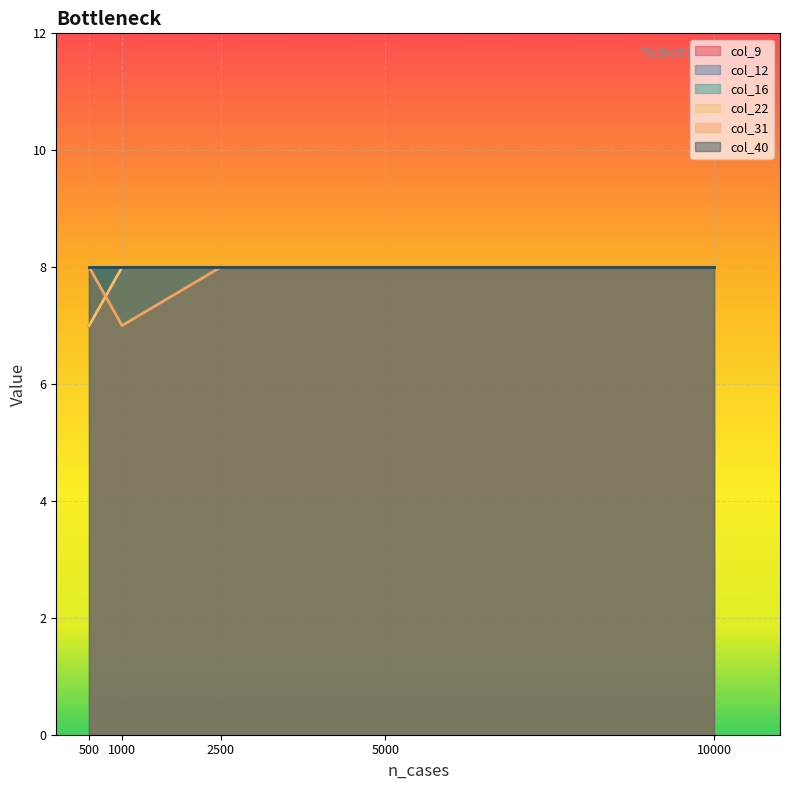

True or false: col_22 and col_9 intersect in this chart.

False